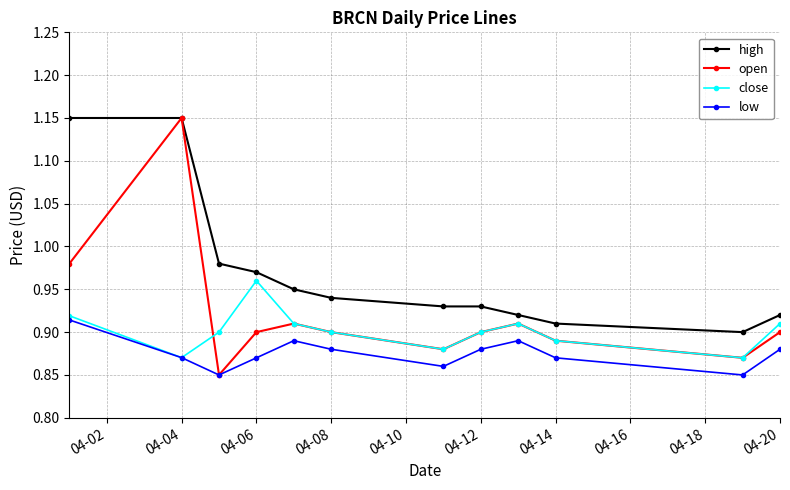

Rank the series by their average value, from lowest to highest.

low, close, open, high